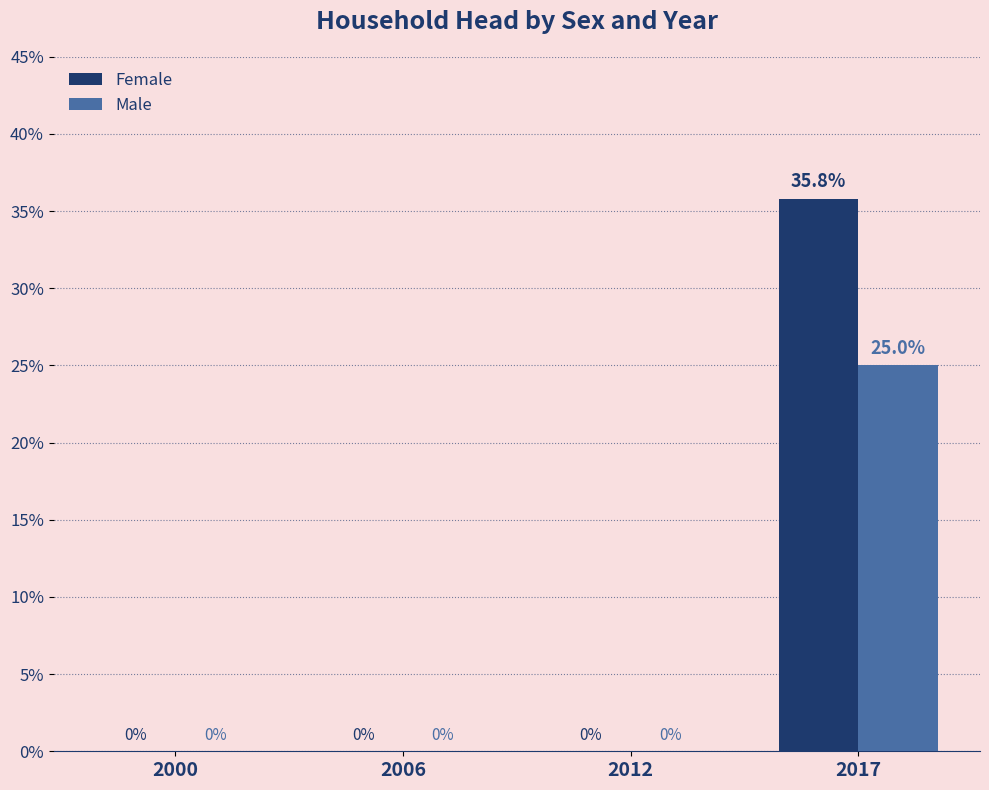

How many groups of bars are there?

4